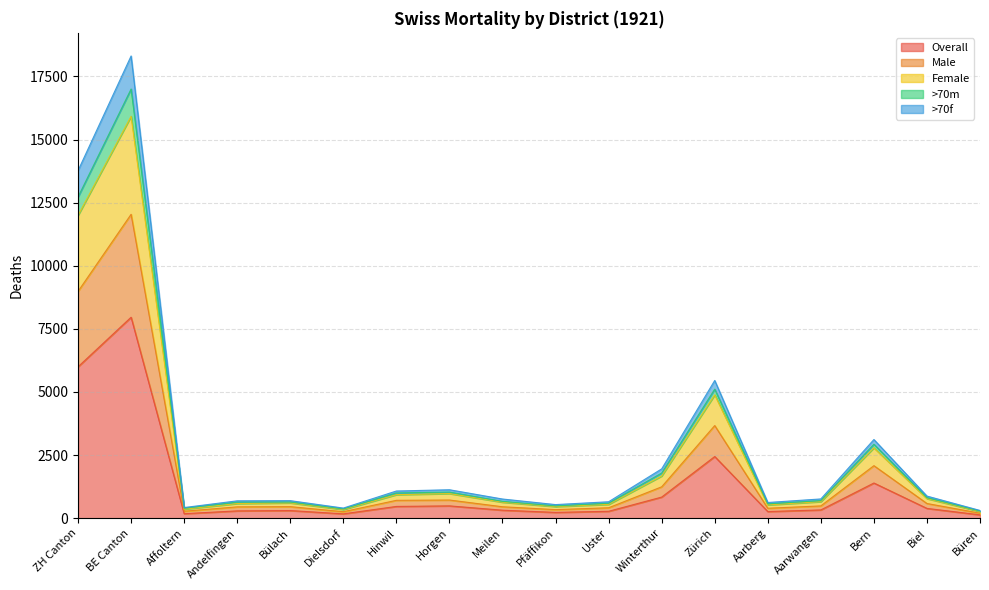

Where is the first local maximum for Overall?

BE Canton